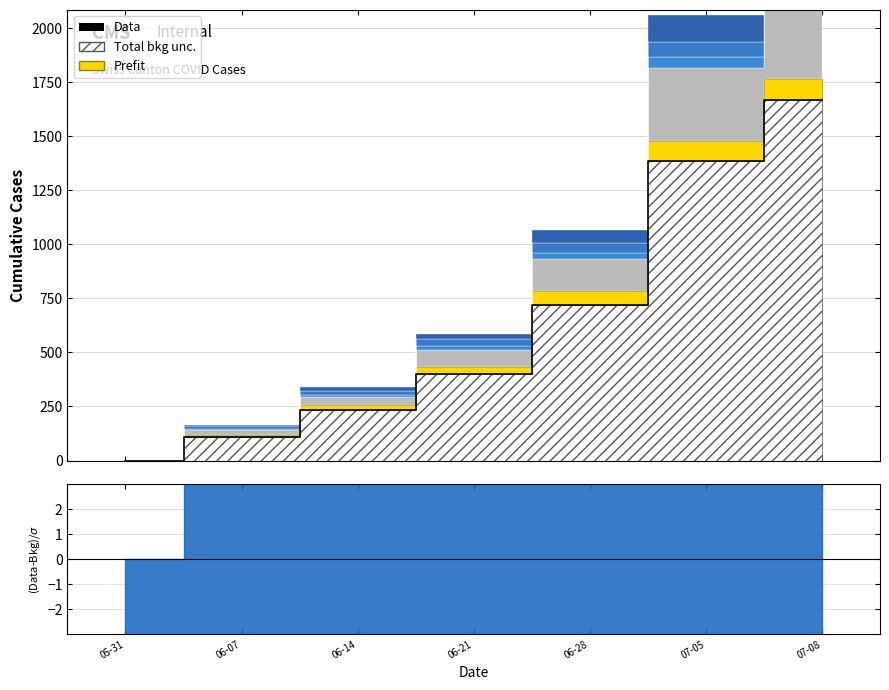

Rank the categories by value from lowest to highest.

05-31, 06-07, 06-14, 06-21, 06-28, 07-05, 07-08